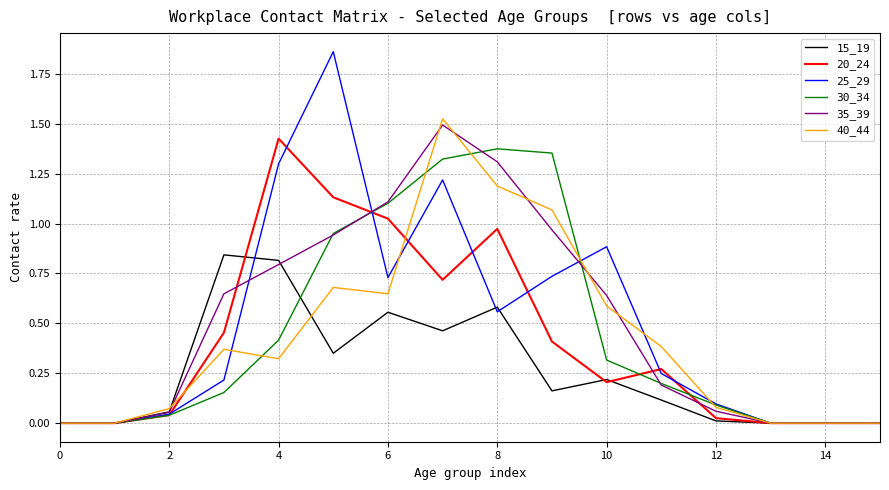

What are all the series names shown in the legend?

15_19, 20_24, 25_29, 30_34, 35_39, 40_44